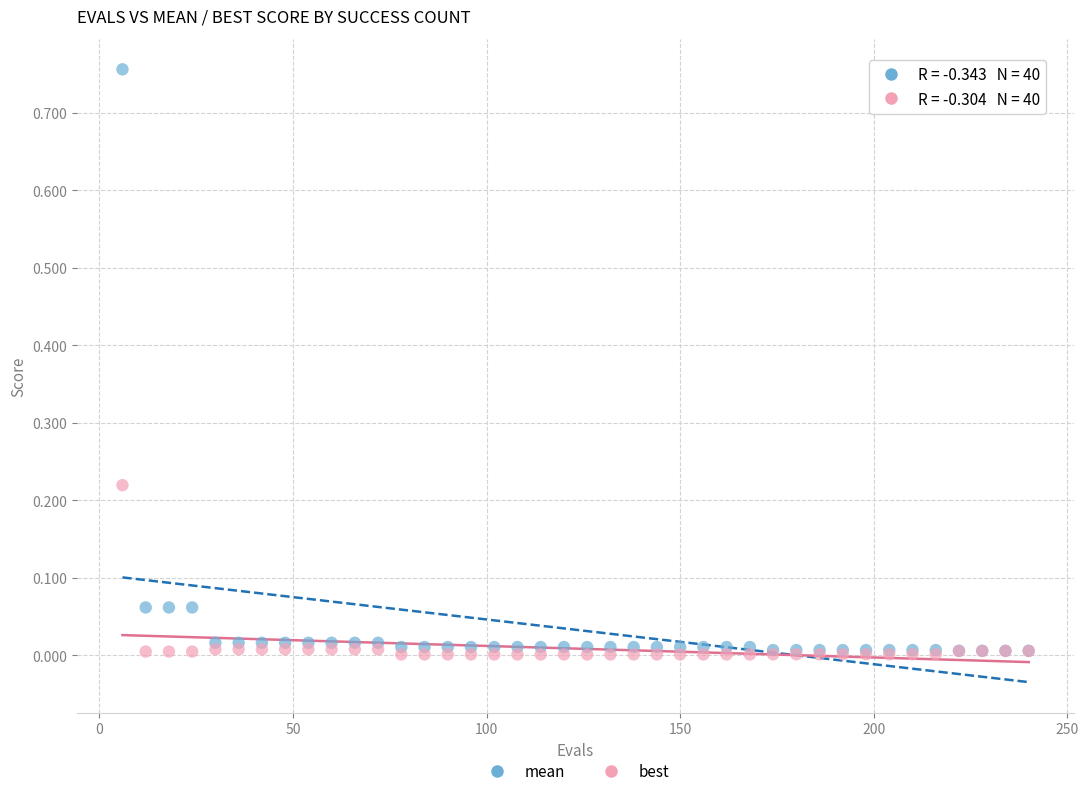

What are all the series names shown in the legend?

mean, best